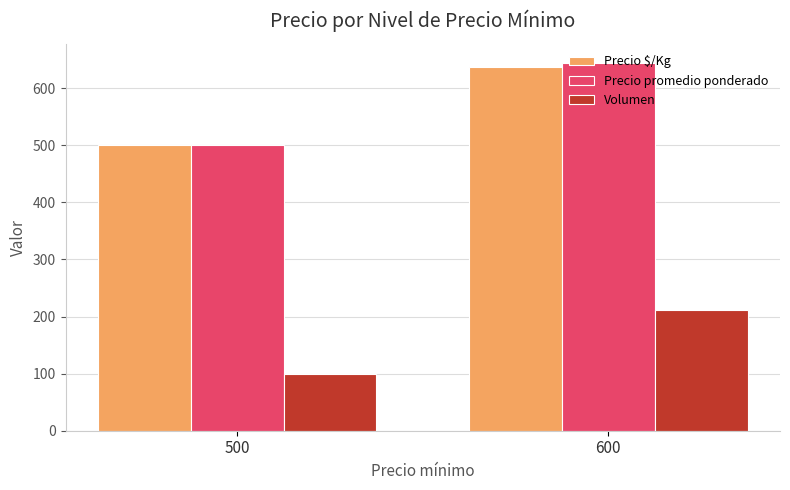

How many groups of bars are there?

2